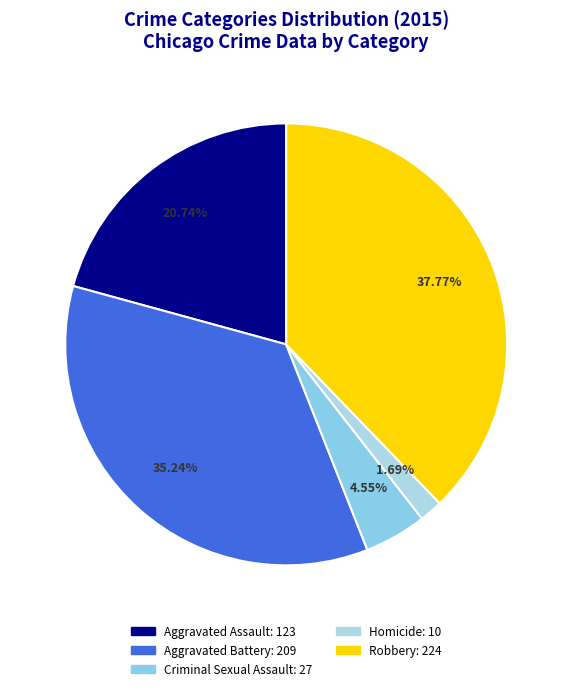

To the nearest percent, what portion does Homicide represent?

2%